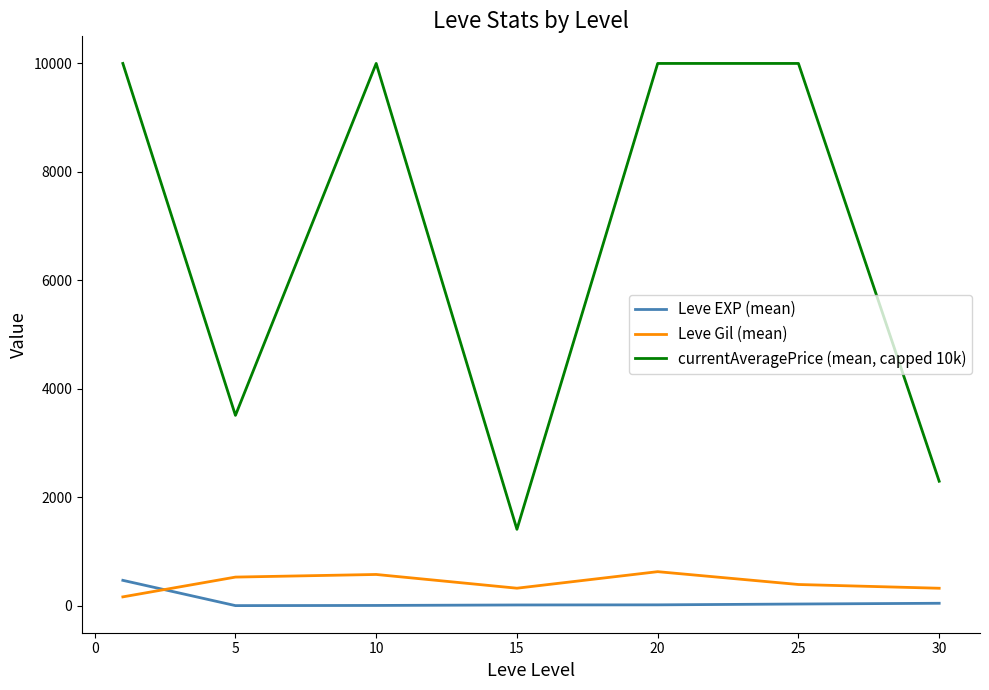

How many interior local peaks does the Leve Gil (mean) series have?

2